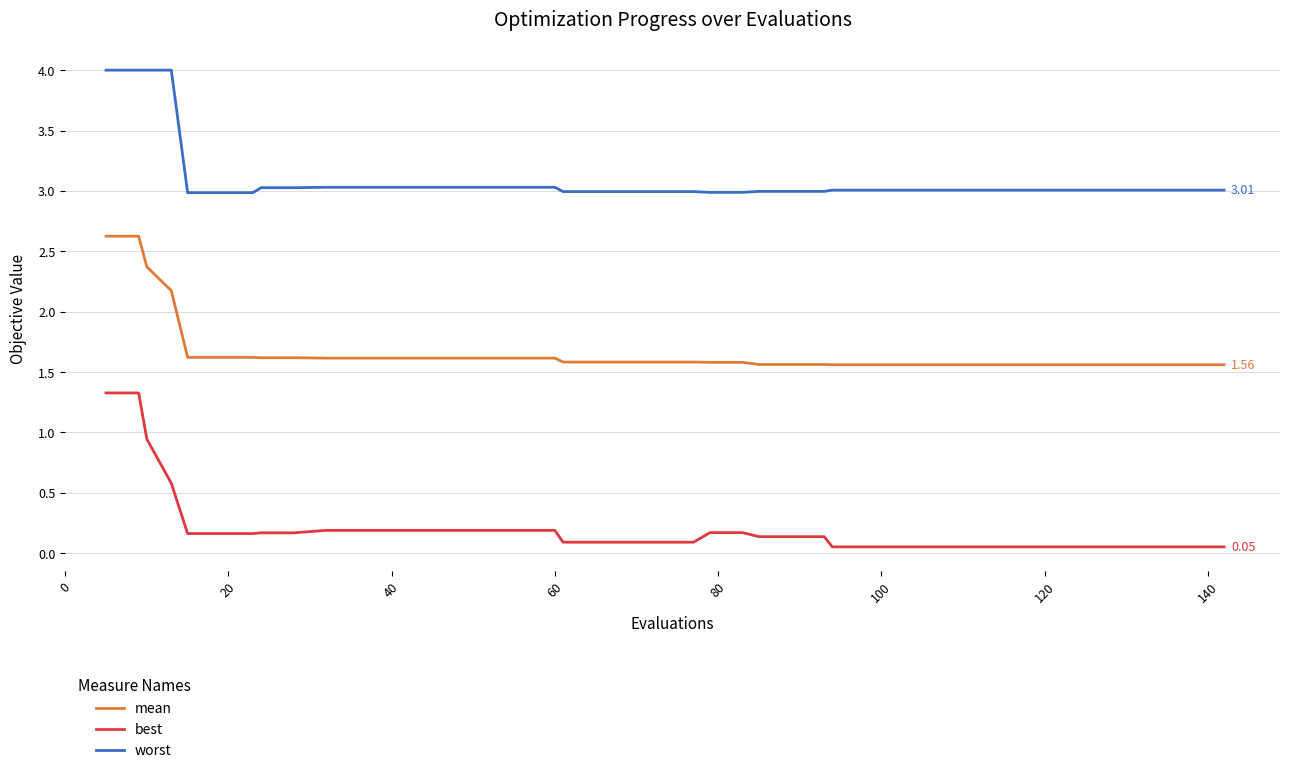

Which series has the widest spread of values?

best